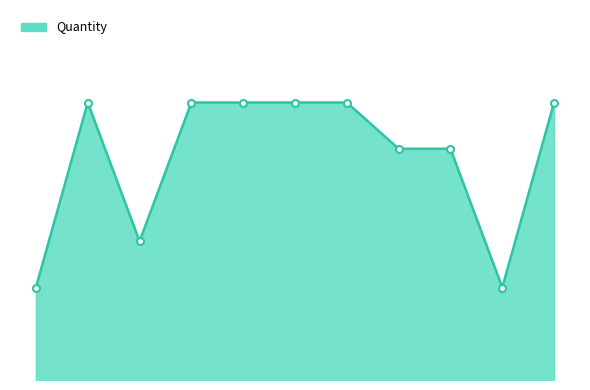

How many points are lower than both their immediate neighbors (excluding endpoints)?

2